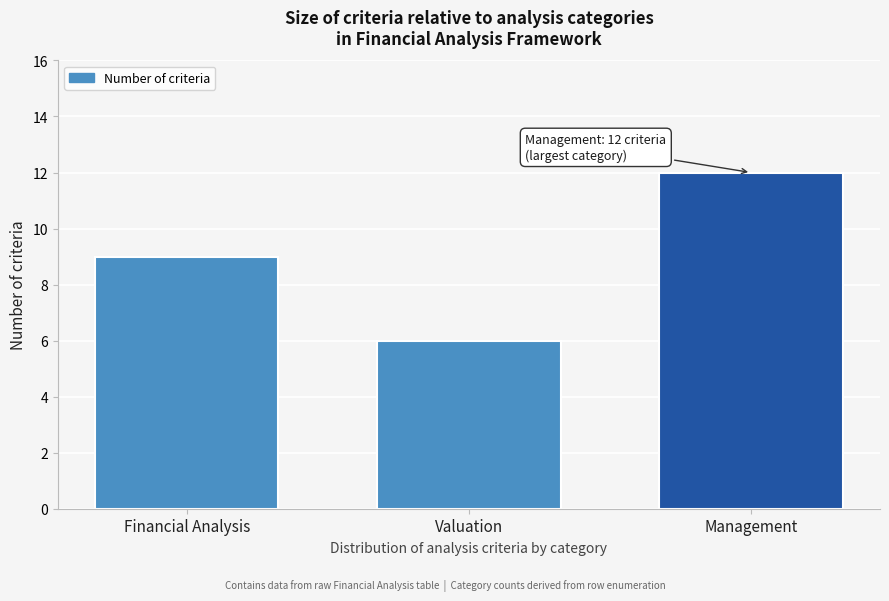

Reading left to right, extract all data points from this chart.

9	6	12